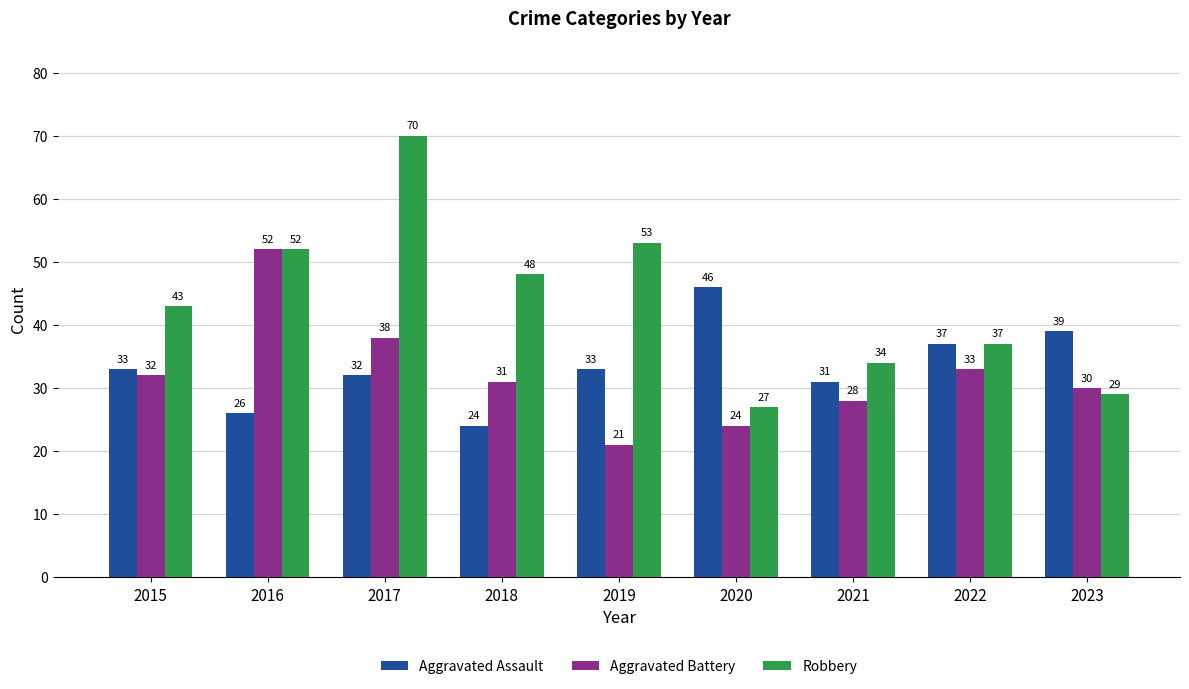

Which series changed the most between 2016 and 2018?

Aggravated Battery